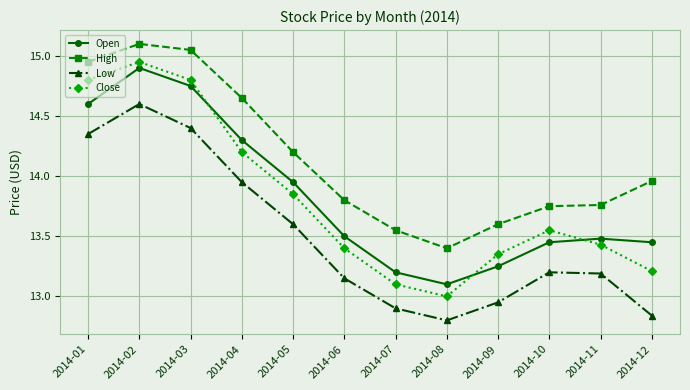

Is it true that Close equals 7.3 at 2014-03?

False